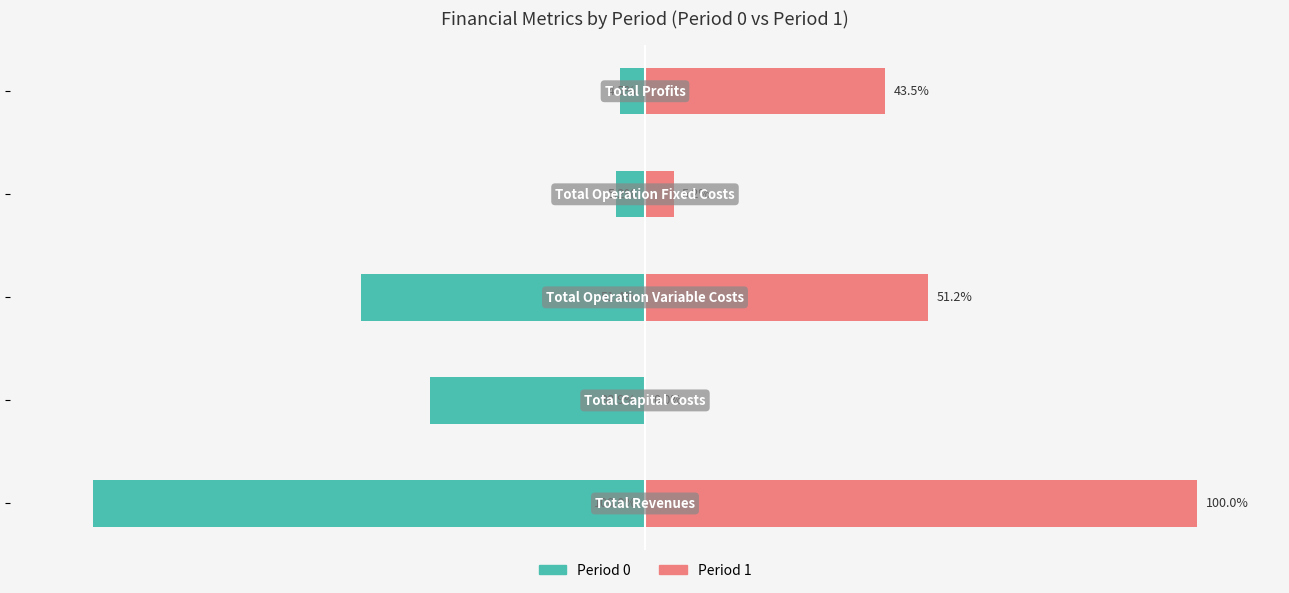

Is it true that Period 1 equals 61.4 at −150?

False